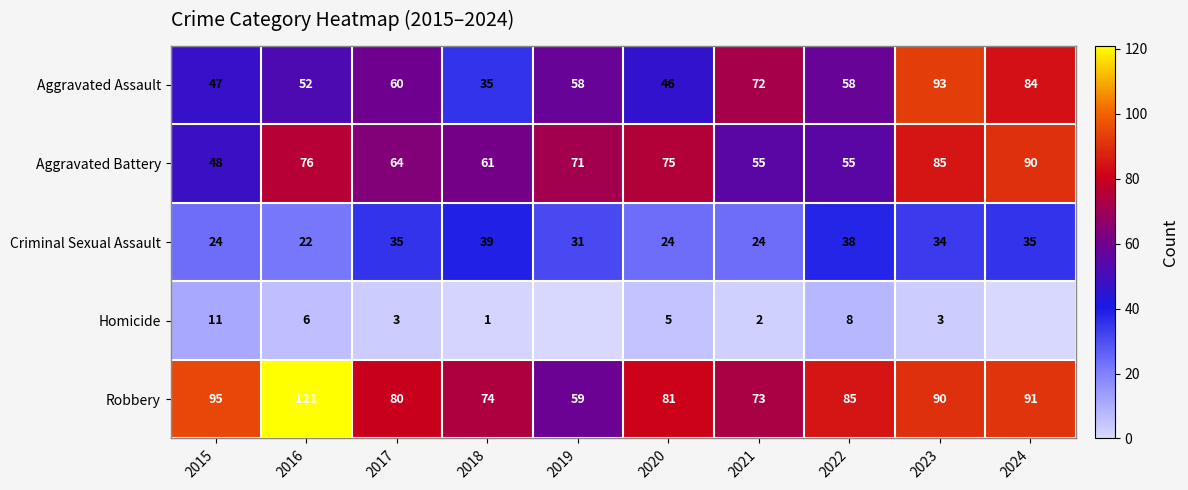

What is the lowest value of the Criminal Sexual Assault series?

22